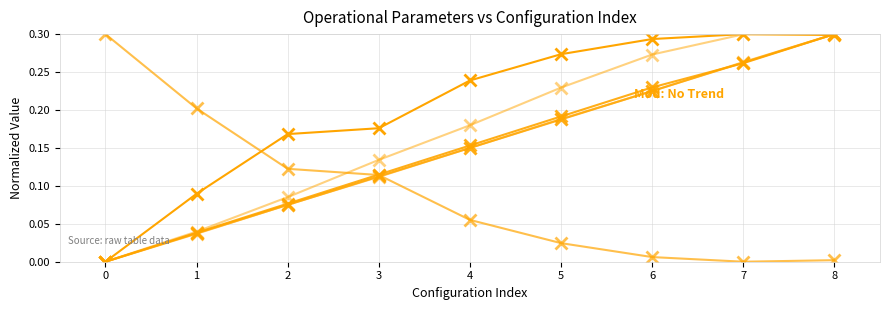

True or false: MTOW [kg] has a value of 0.1 at 2.

True